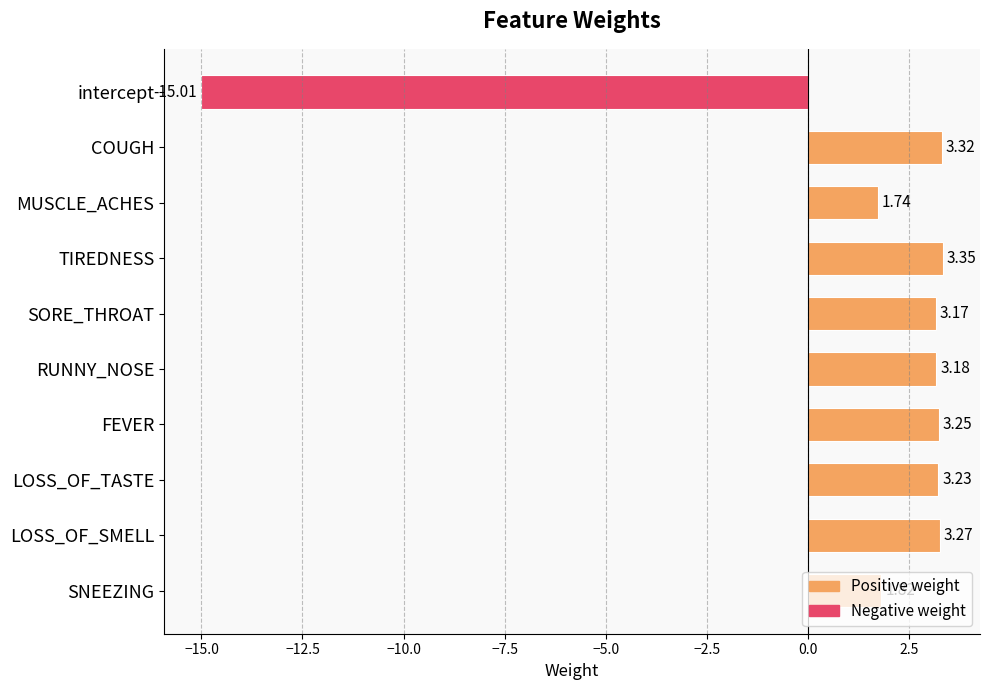

What is the ratio of the value at SNEEZING to the value at LOSS_OF_TASTE?

0.6